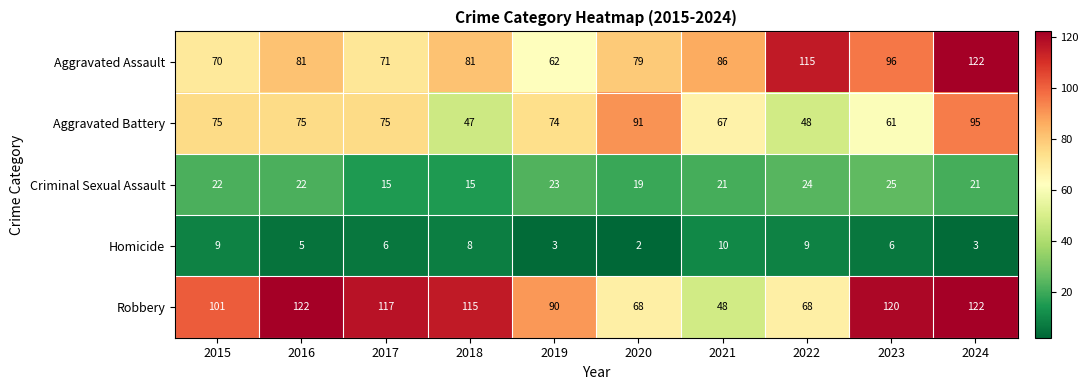

The Aggravated Assault series shows 126 at 2017. True or false?

False